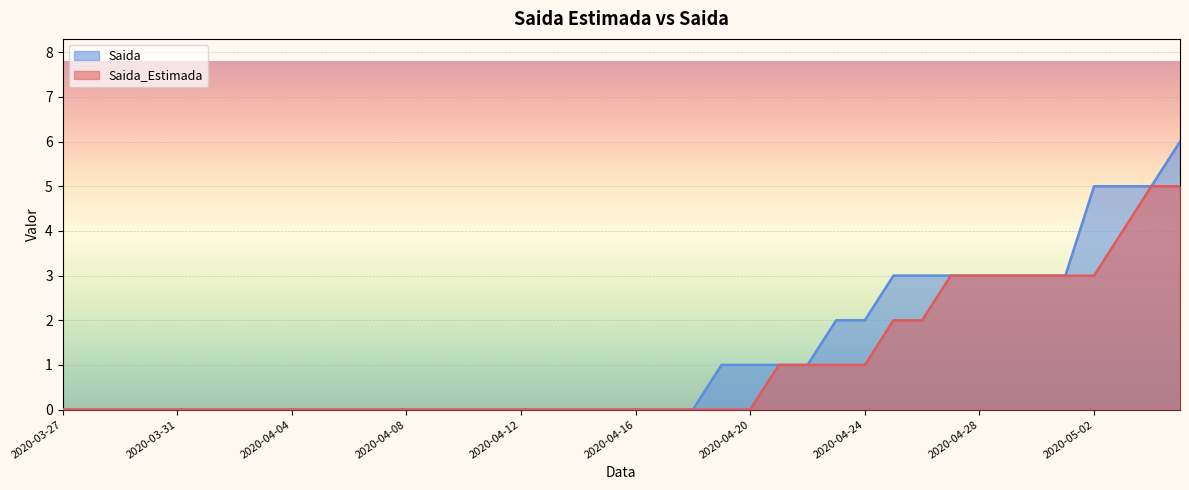

What is the label of the 25th point from the left?

2020-04-20